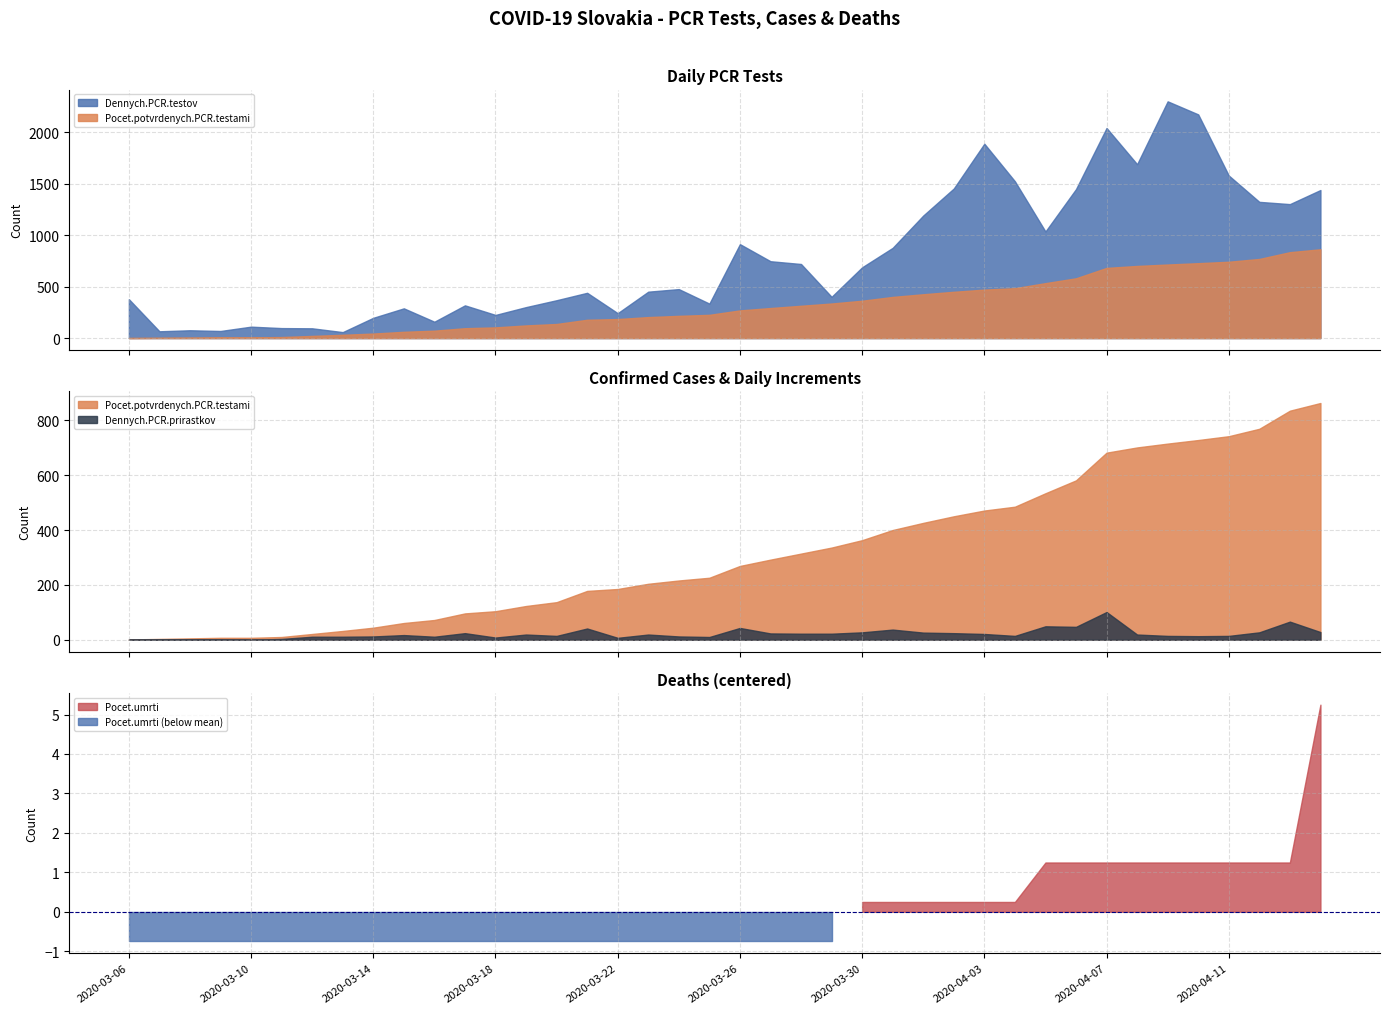

What is the label of the 25th point from the right?

2020-03-21